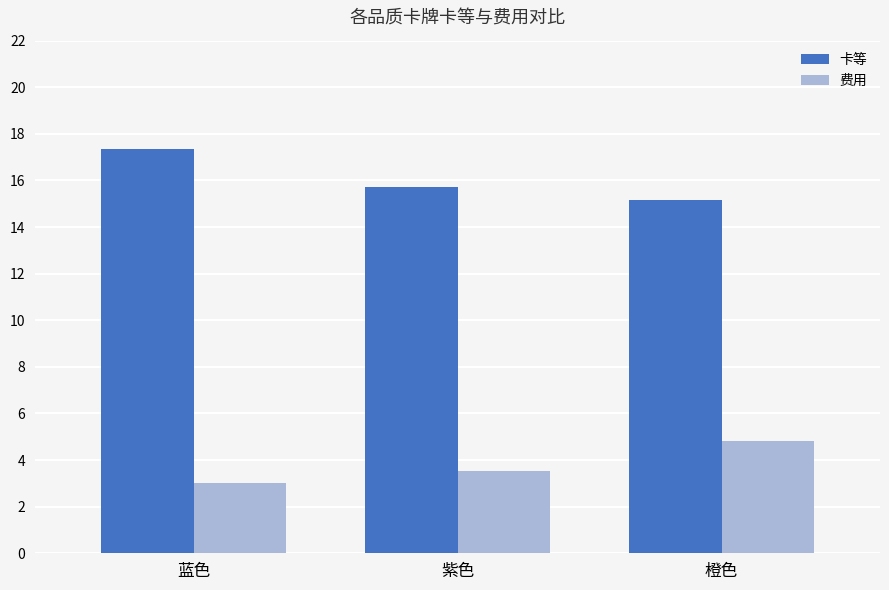

What is the total value across all series at 蓝色?

20.4